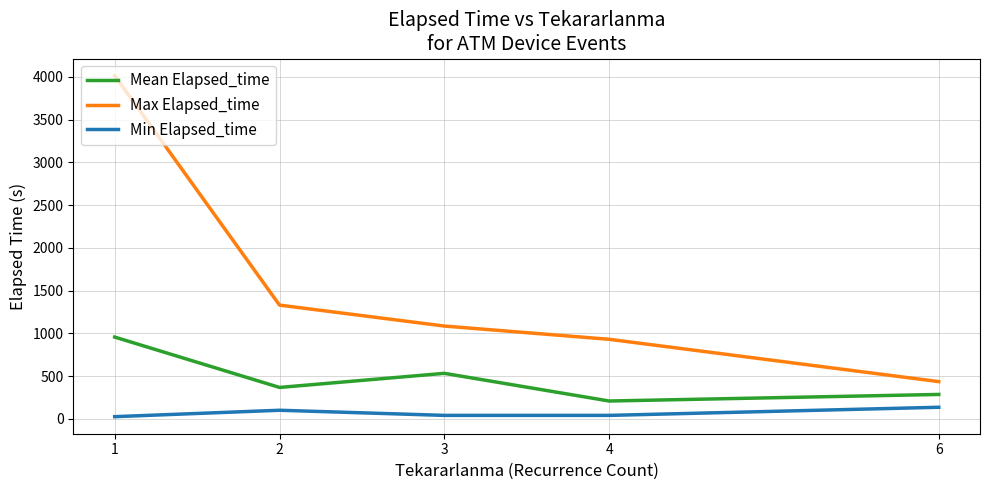

What is the approximate value of Min Elapsed_time at 4?

40.0